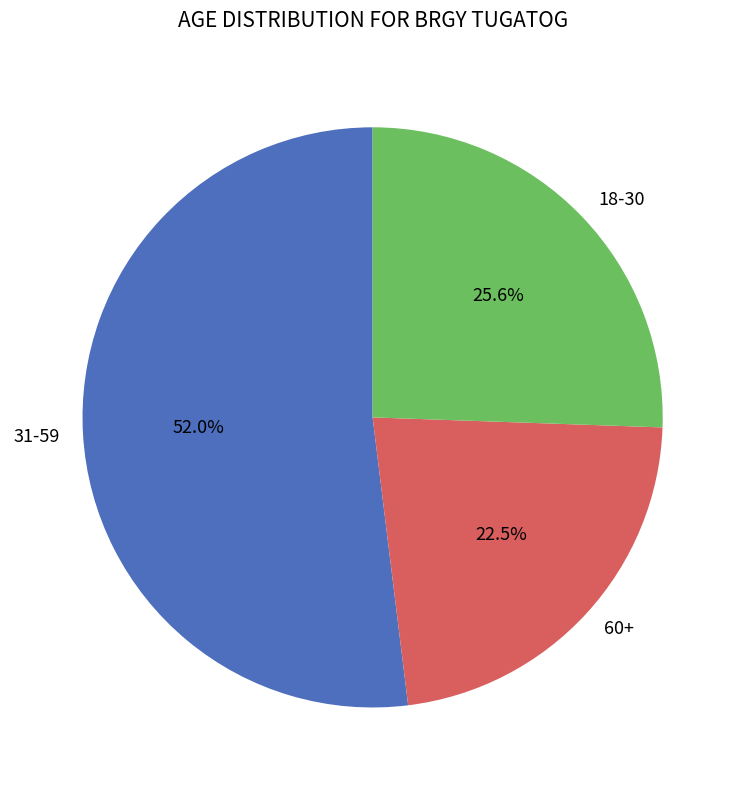

Does any single category account for the majority?

Yes